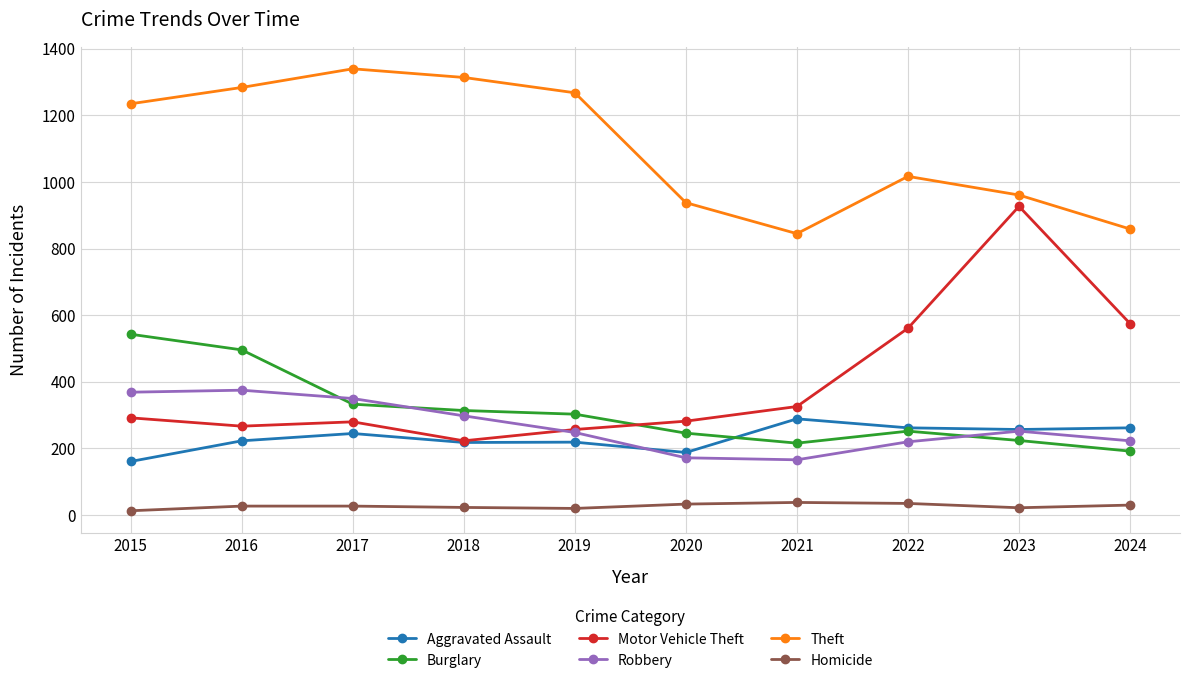

How many values in the Theft series are below 1235?

5